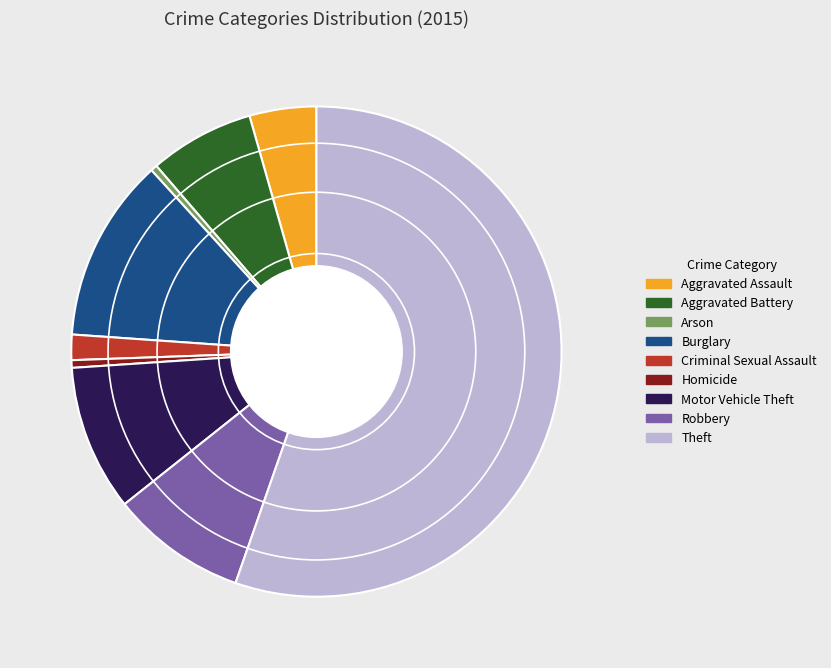

Which slice is the largest?

Theft